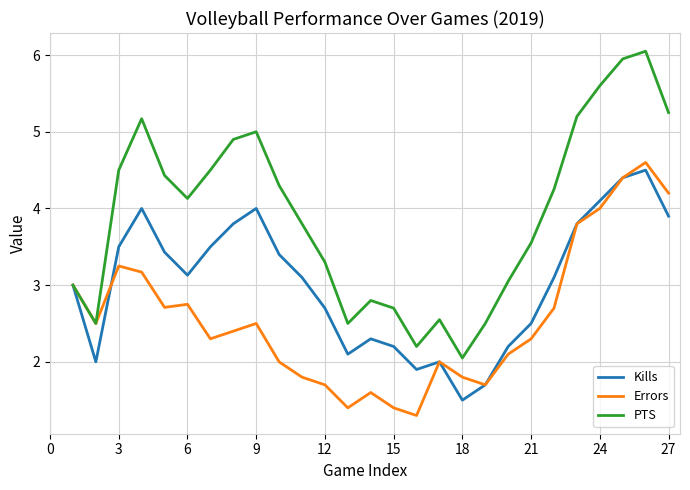

Which series has the widest spread of values?

PTS